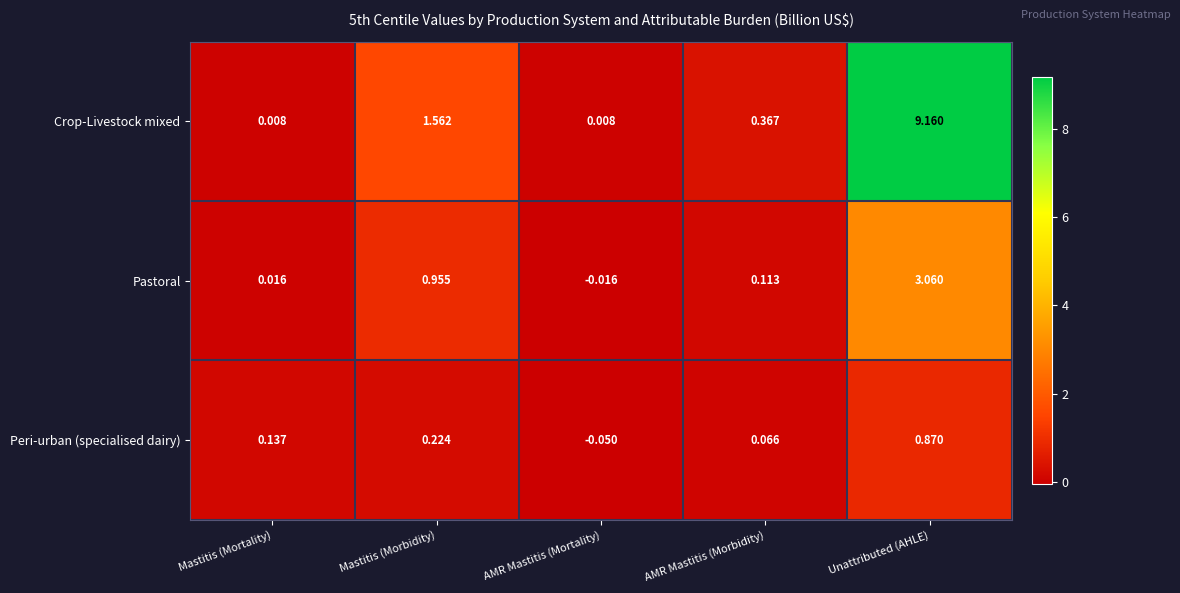

Which category has the highest value across all series?

Unattributed (AHLE)